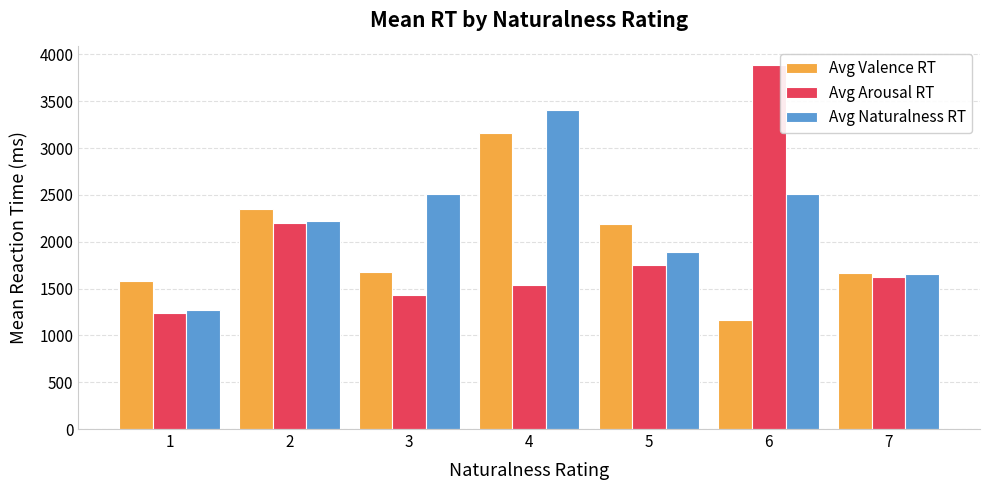

Are the bars horizontal?

No